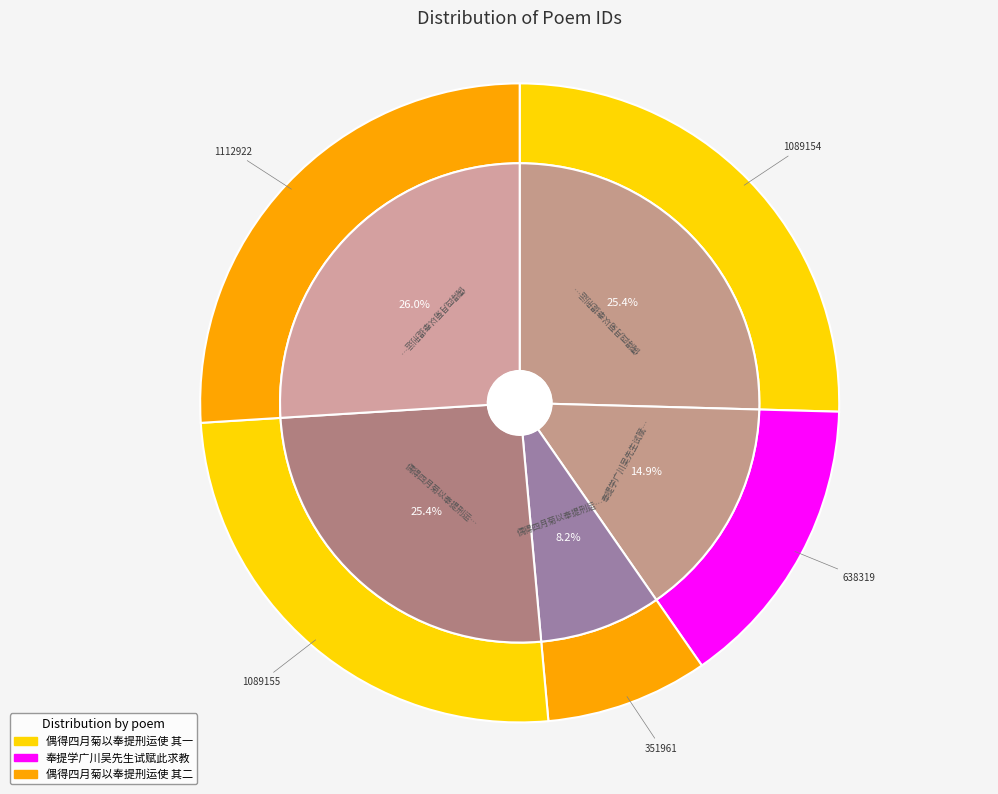

To the nearest percent, what is the combined percentage of 偶得四月菊以奉提刑运使 and 偶得四月菊以奉提刑运使?

34%